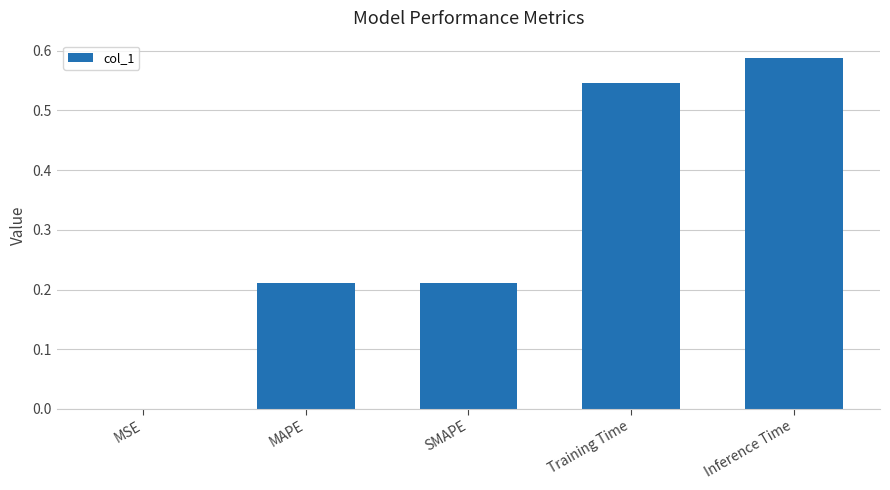

Between Training Time and MAPE, which is larger?

Training Time